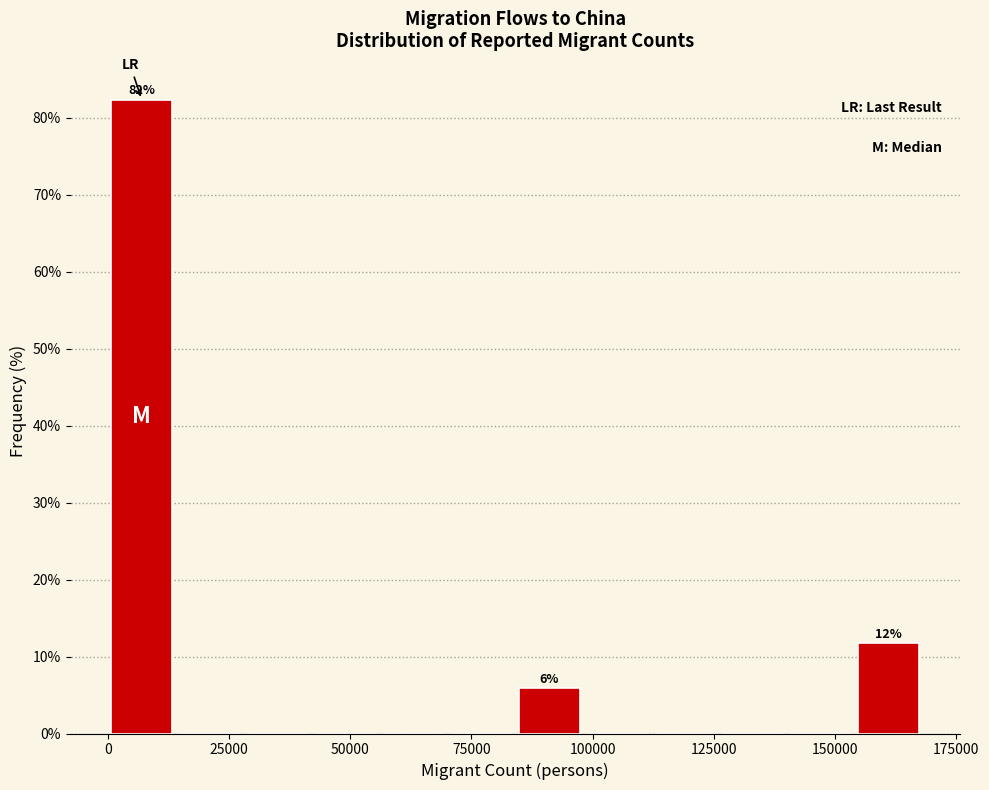

Read against the x-axis, roughly where is the centre of the tallest bar?

5000